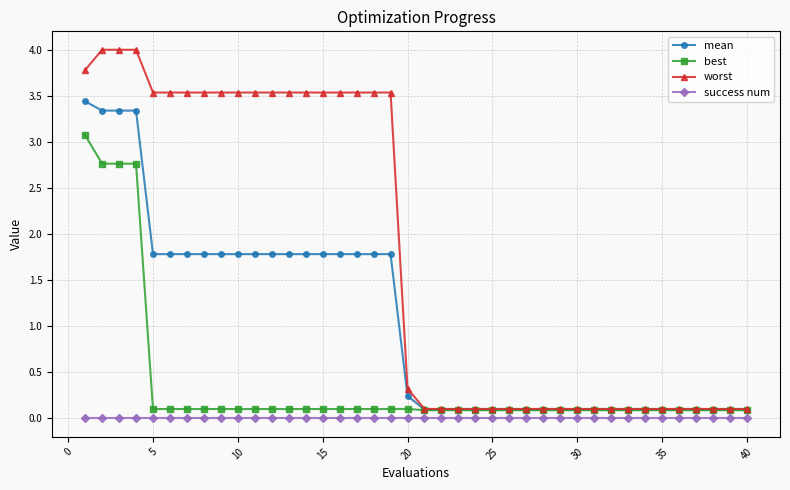

True or false: success num and mean intersect in this chart.

False